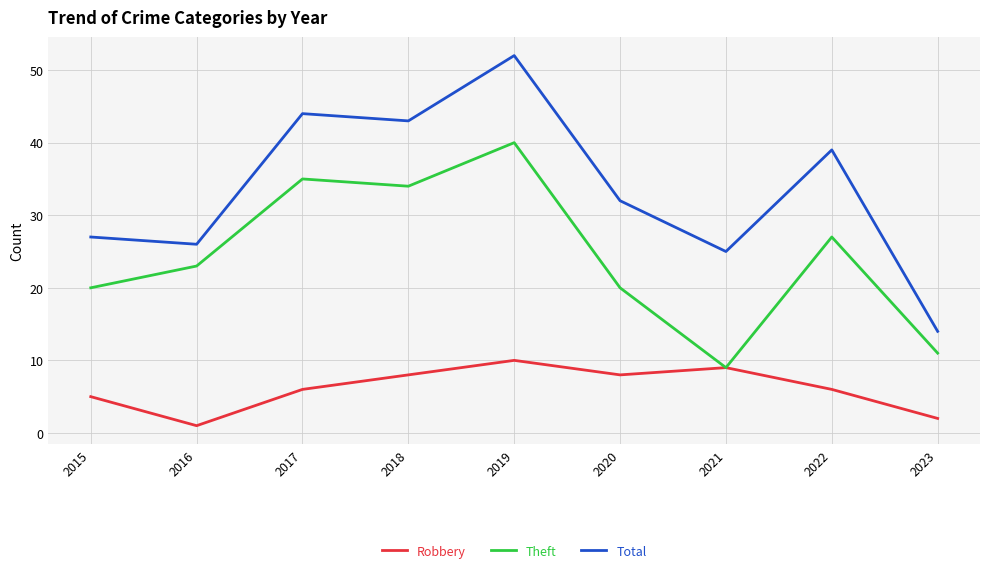

How many lines are shown in the chart?

3